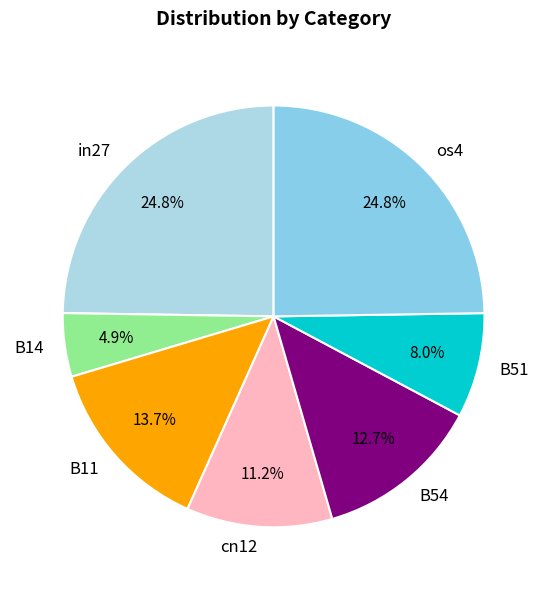

The cn12 slice represents 11% of the pie. True or false?

True